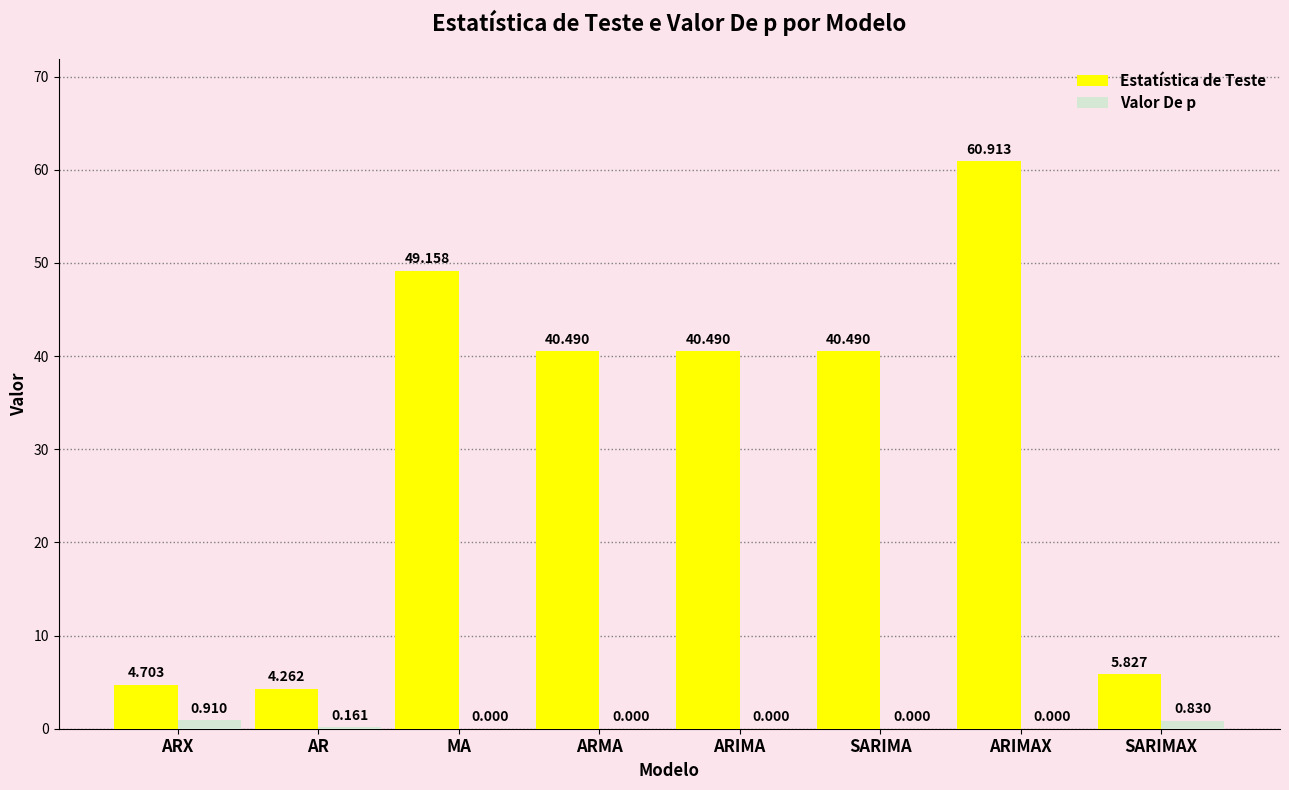

What is the sum of all Estatística de Teste values?

246.3